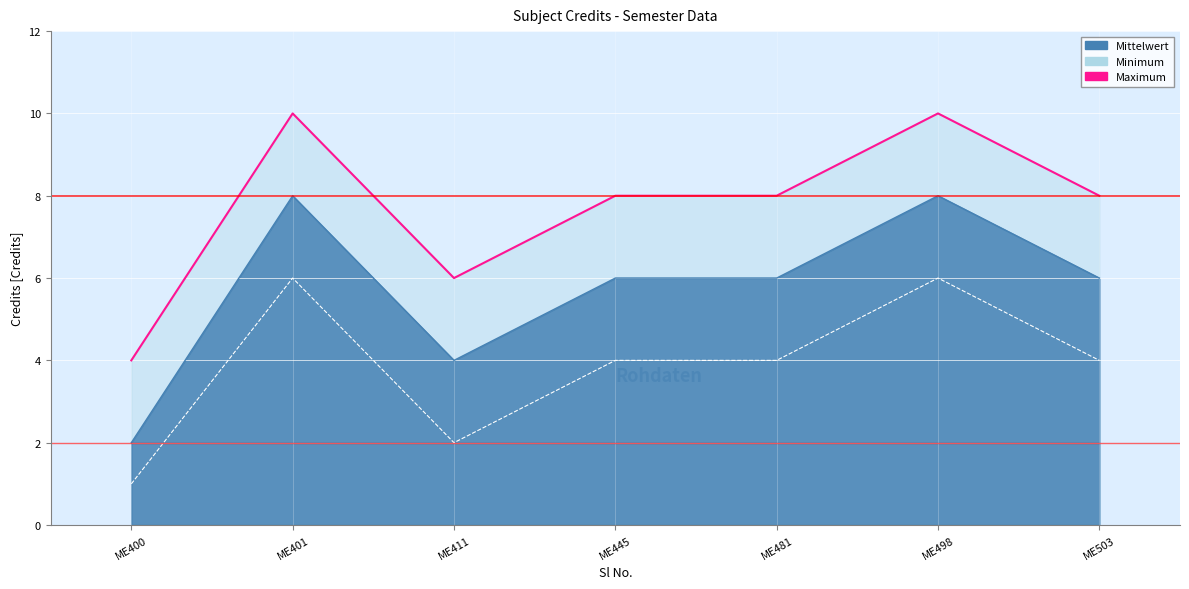

Where is the first local maximum for Maximum?

ME401